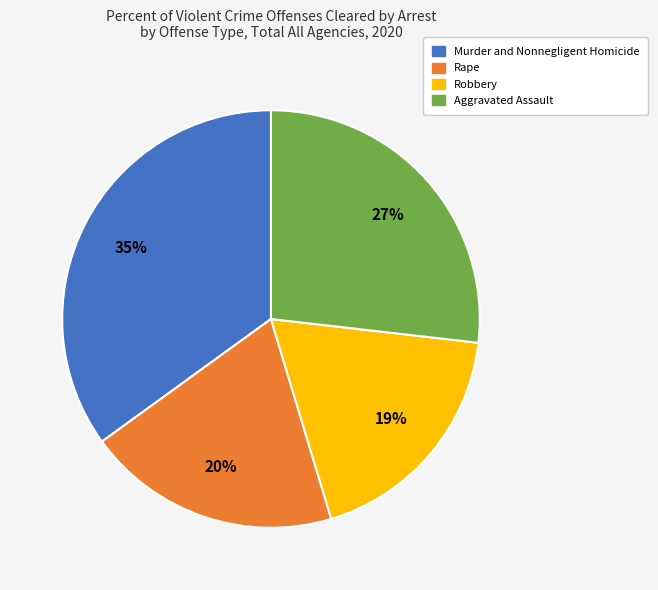

True or false: Murder and Nonnegligent Homicide accounts for 48% of the total.

False